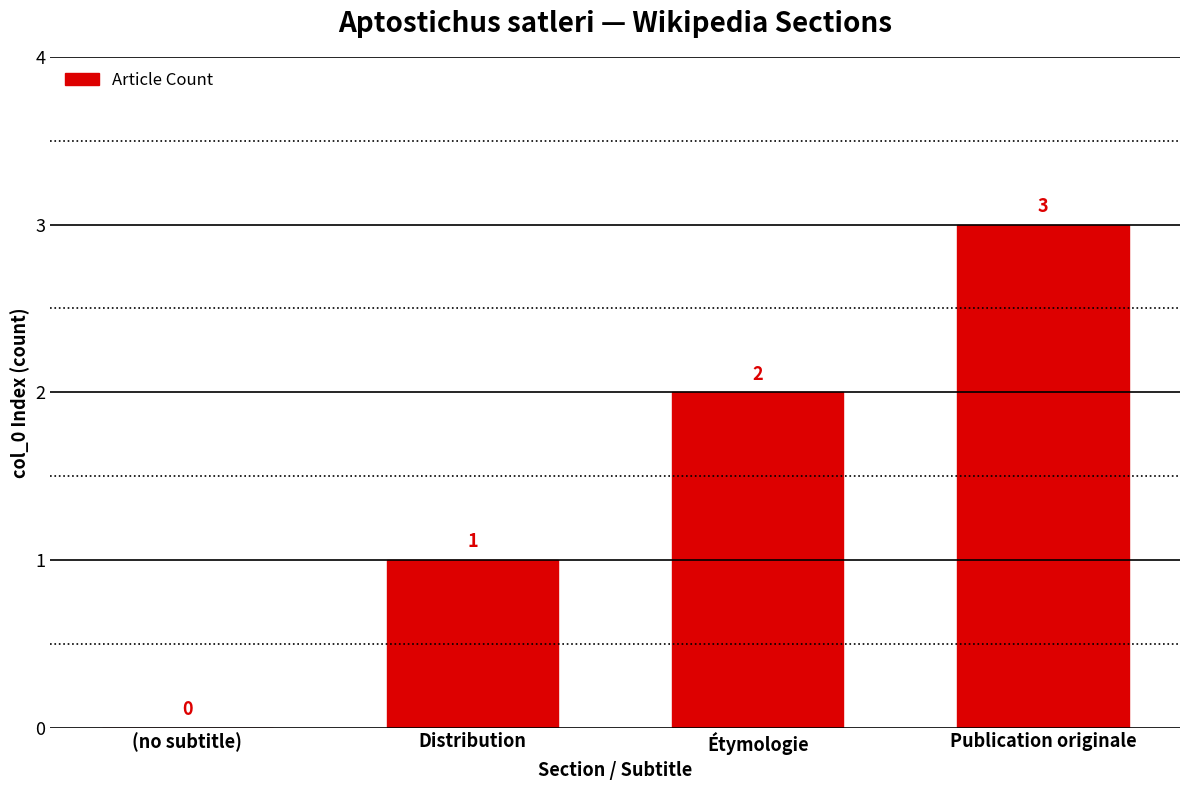

What is the maximum value shown in the chart?

3